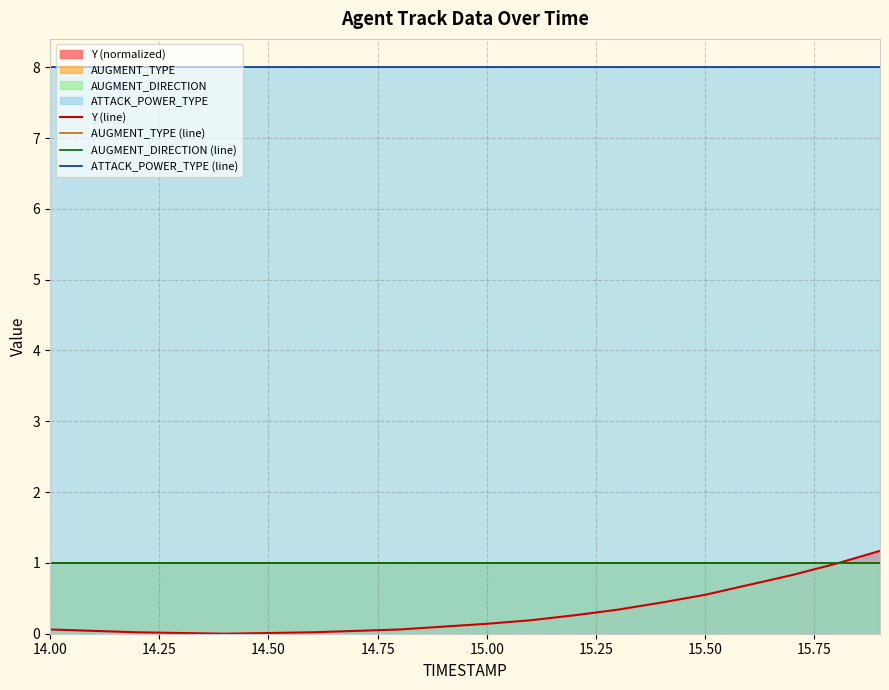

True or false: ATTACK_POWER_TYPE (line) has a value of 13.2 at 17.

False